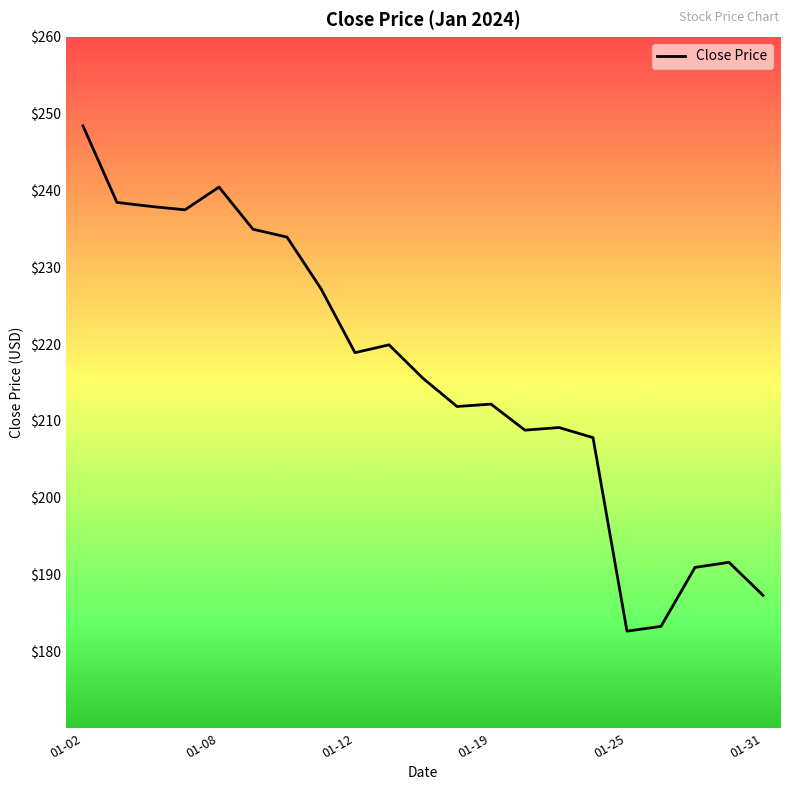

What is the smallest value displayed?

182.6